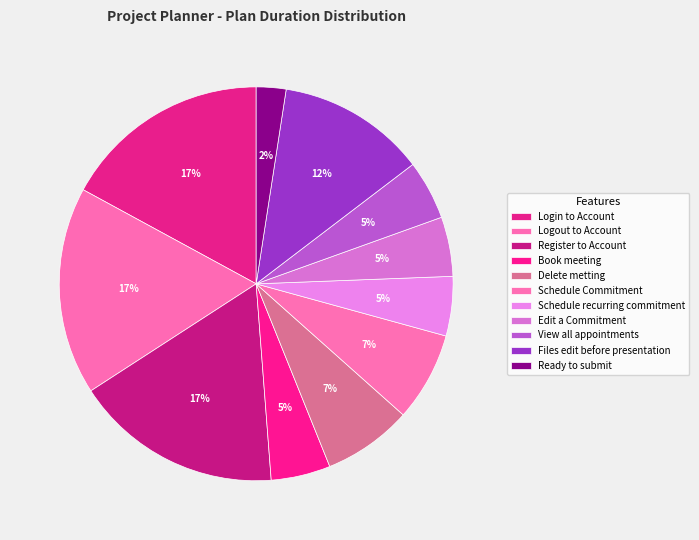

Combined, do Login to Account and Schedule Commitment account for over 50%?

No